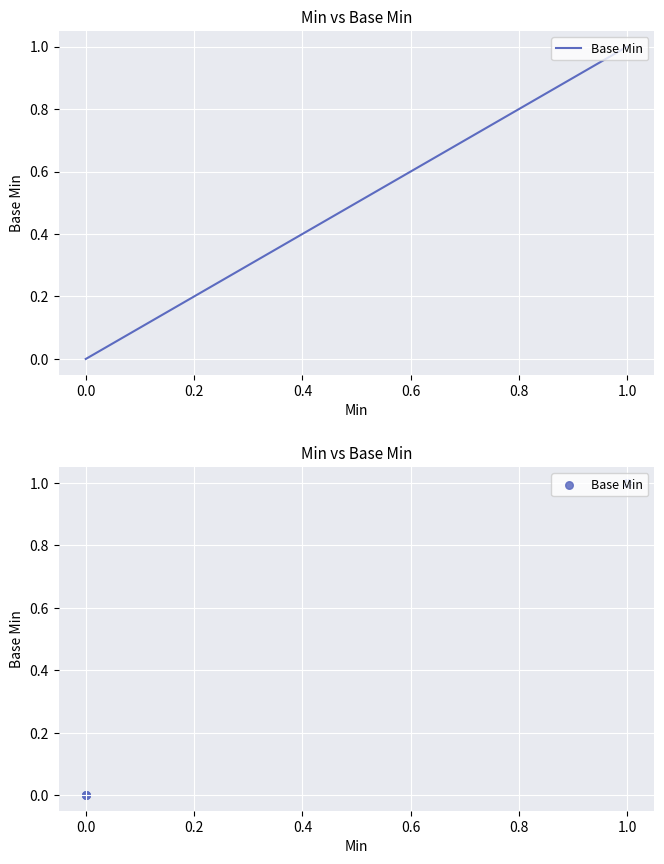

Which has a higher value, 1.0 or 0.0?

1.0